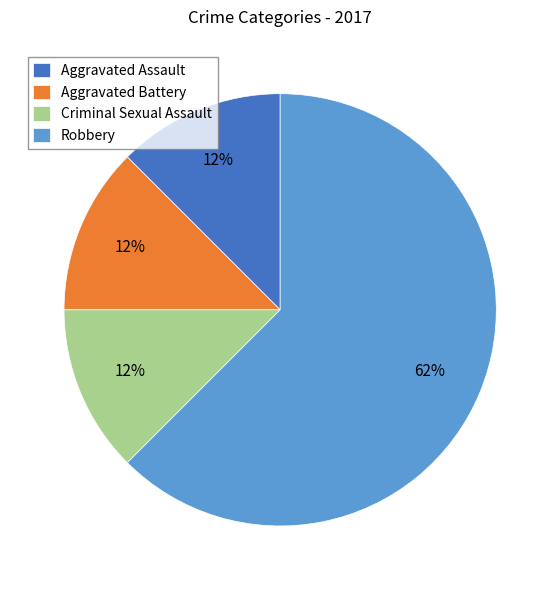

To the nearest percent, what is the average slice percentage?

25%